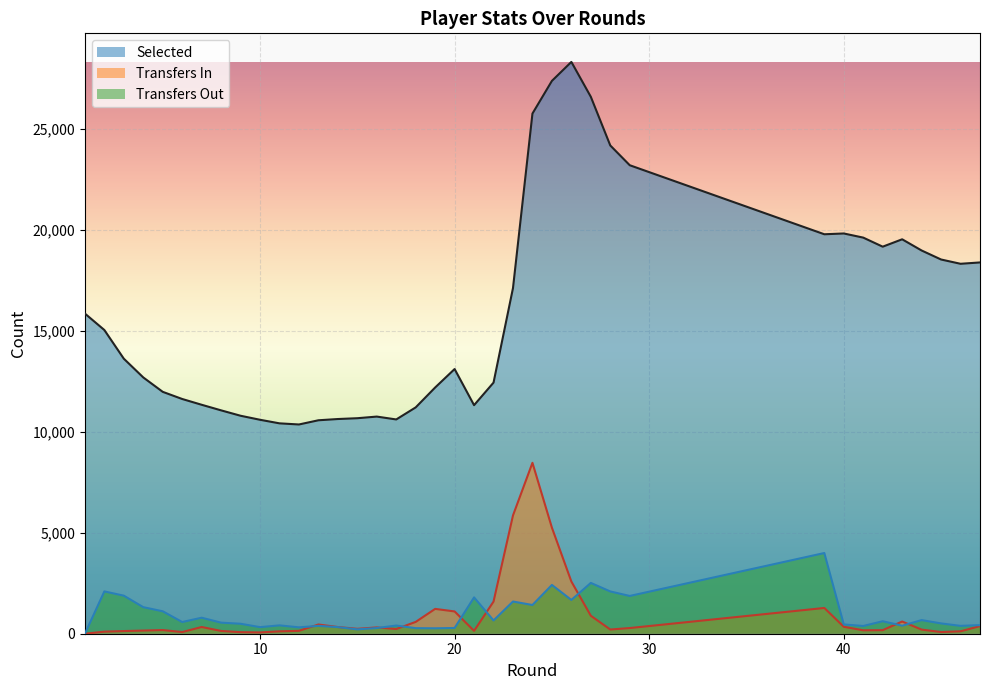

Which category has the highest value in the selected series?

26